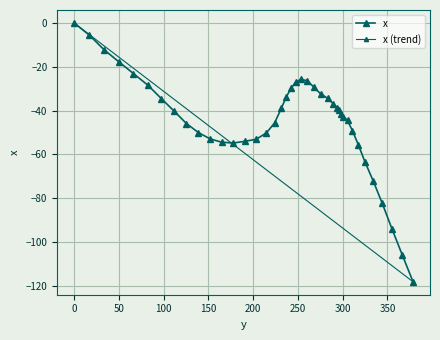

Reading right to left, list all the values displayed in this chart.

378.6=-118.1	366.6=-105.9	355.0=-93.9	343.9=-82.0	334.0=-72.0	324.9=-63.4	317.4=-55.5	310.9=-49.2	305.4=-44.5	300.8=-42.7	297.8=-41.5	296.1=-39.6	293.5=-38.6	289.4=-36.9	283.4=-34.4	275.7=-32.5	268.0=-29.4	260.4=-26.3	253.3=-25.8	247.3=-27.1	242.2=-29.9	236.9=-33.8	231.5=-38.9	224.0=-45.6	214.7=-50.2	203.3=-53.1	190.8=-54.0	177.6=-54.8	164.7=-54.4	151.9=-52.9	138.8=-50.0	125.5=-45.9	111.9=-40.3	97.4=-34.5	82.4=-28.4	66.3=-23.1	49.9=-17.7	33.4=-12.2	17.1=-5.6	0.0=0.0